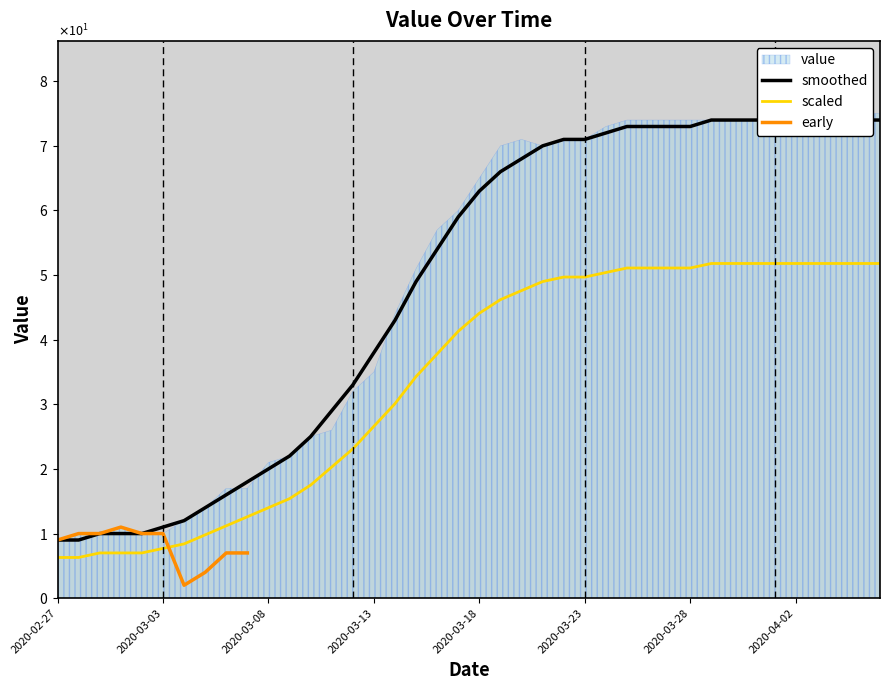

Reading left to right, extract all data points from this chart.

6.3	6.3	7.0	7.0	7.0	7.7	8.4	9.8	11.2	12.6	14.0	15.4	17.5	20.3	23.1	26.6	30.1	34.3	37.8	41.3	44.1	46.2	47.6	49.0	49.7	49.7	50.4	51.1	51.1	51.1	51.1	51.8	51.8	51.8	51.8	51.8	51.8	51.8	51.8	51.8